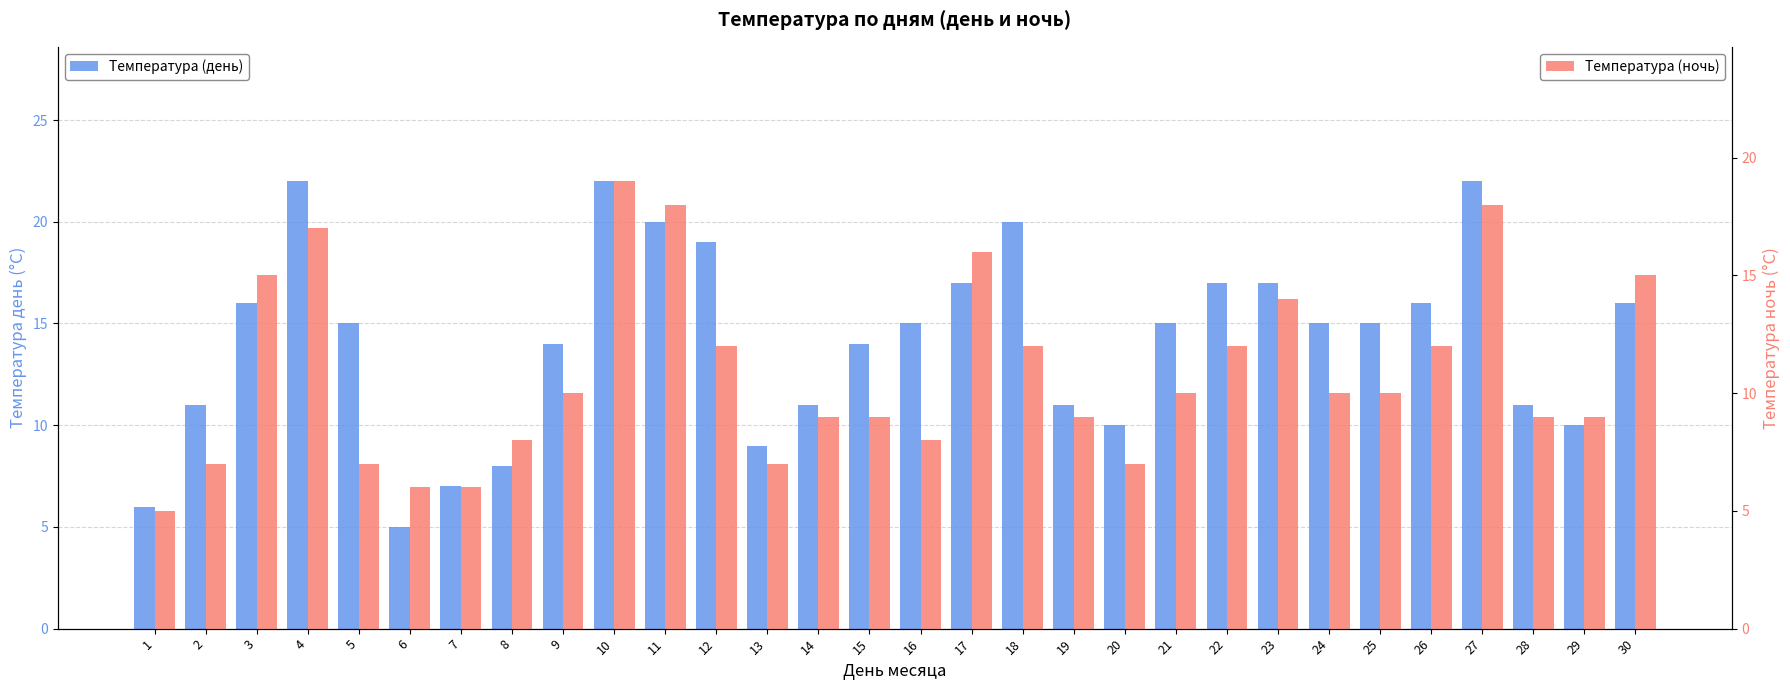

Is it true that Температура (день) equals 7 at 7?

True